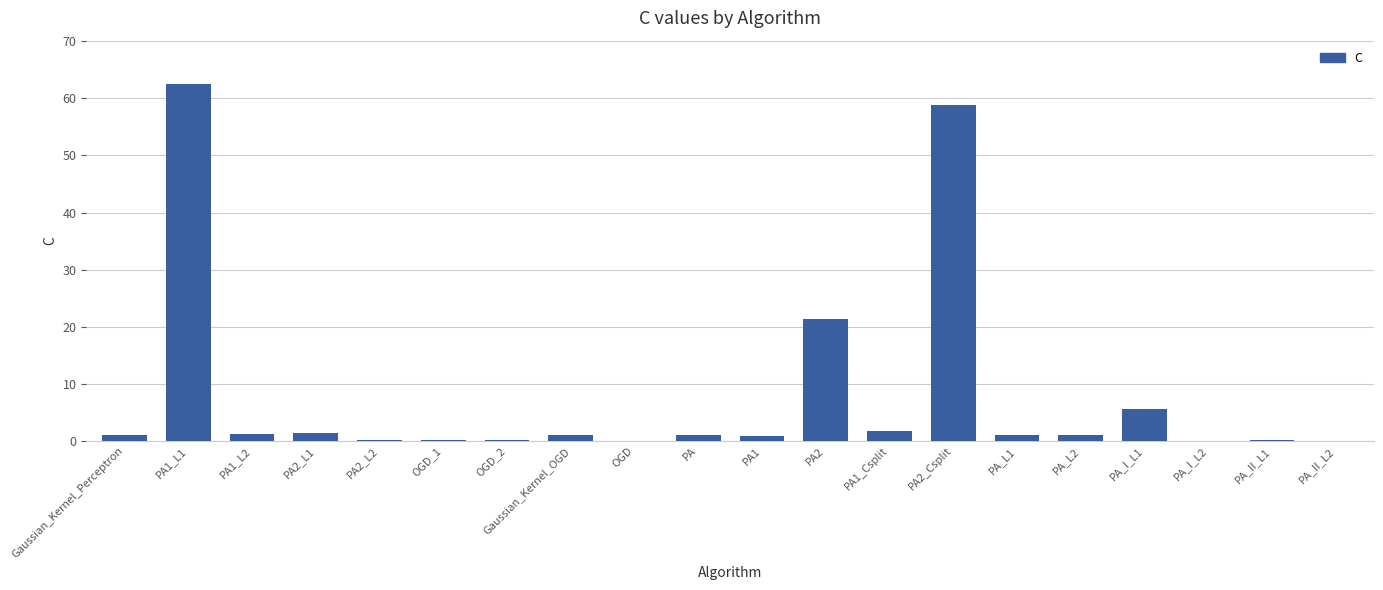

Between Gaussian_Kernel_OGD and PA2, which is larger?

PA2